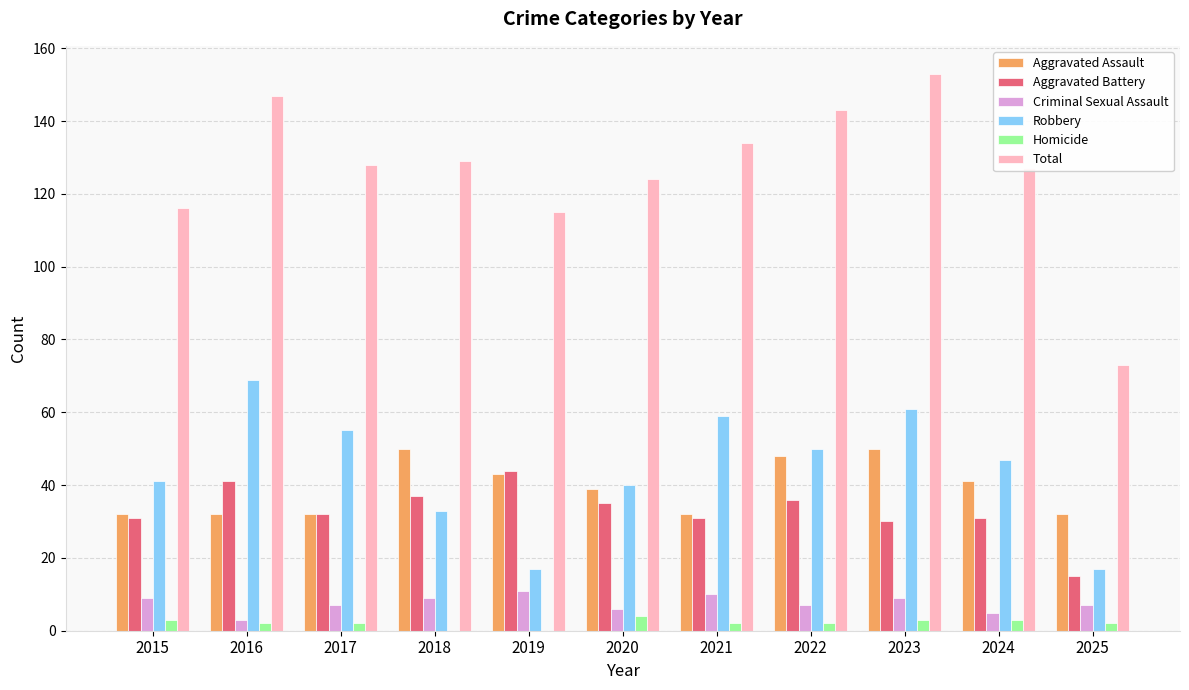

What is the difference between the Aggravated Battery values at 2020 and 2025?

20